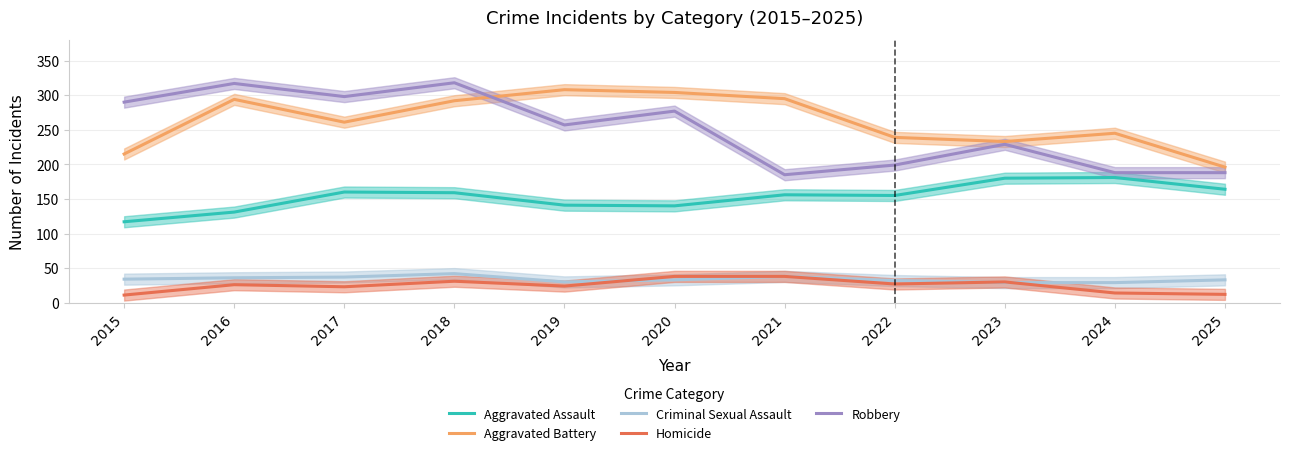

What is the sum of the Homicide values at 2016 and 2024?

40